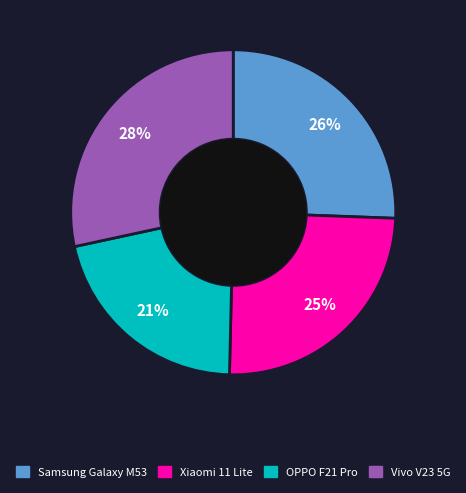

Which has a higher value, Samsung Galaxy M53 or OPPO F21 Pro?

Samsung Galaxy M53